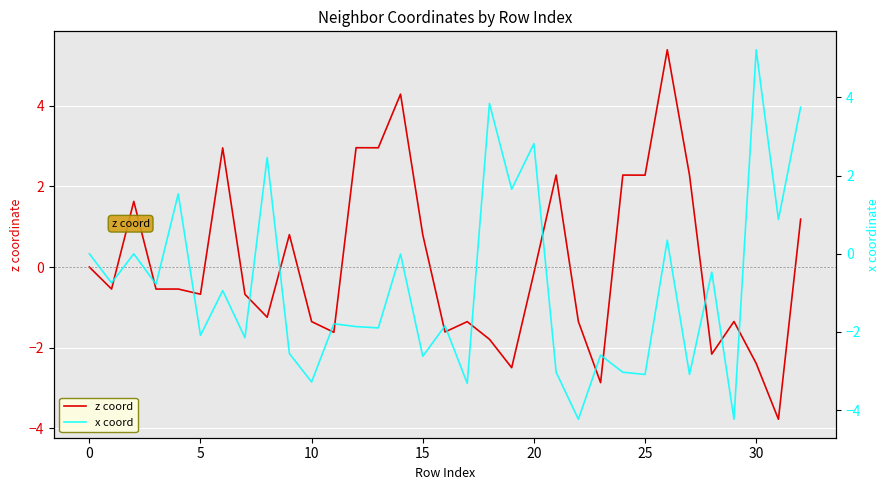

What is the difference between the highest and lowest values at 14?

4.3